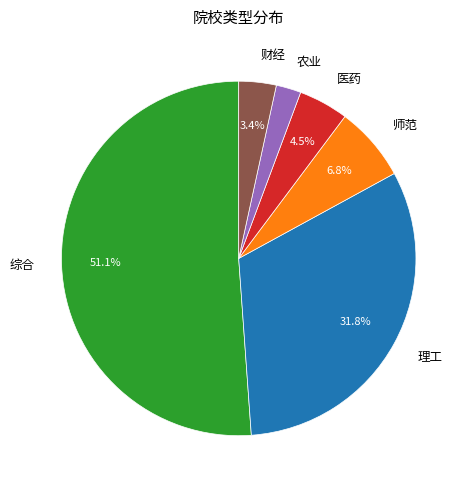

How many slices are in this pie chart?

6